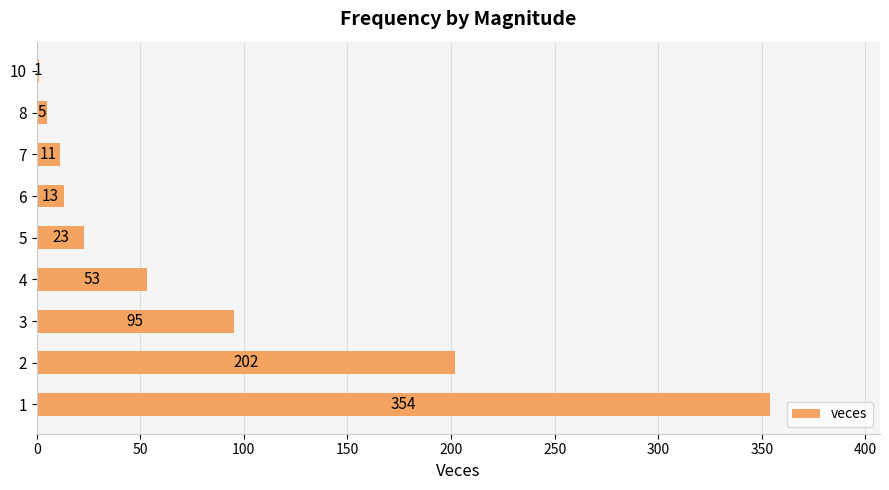

What is the greatest value displayed?

354